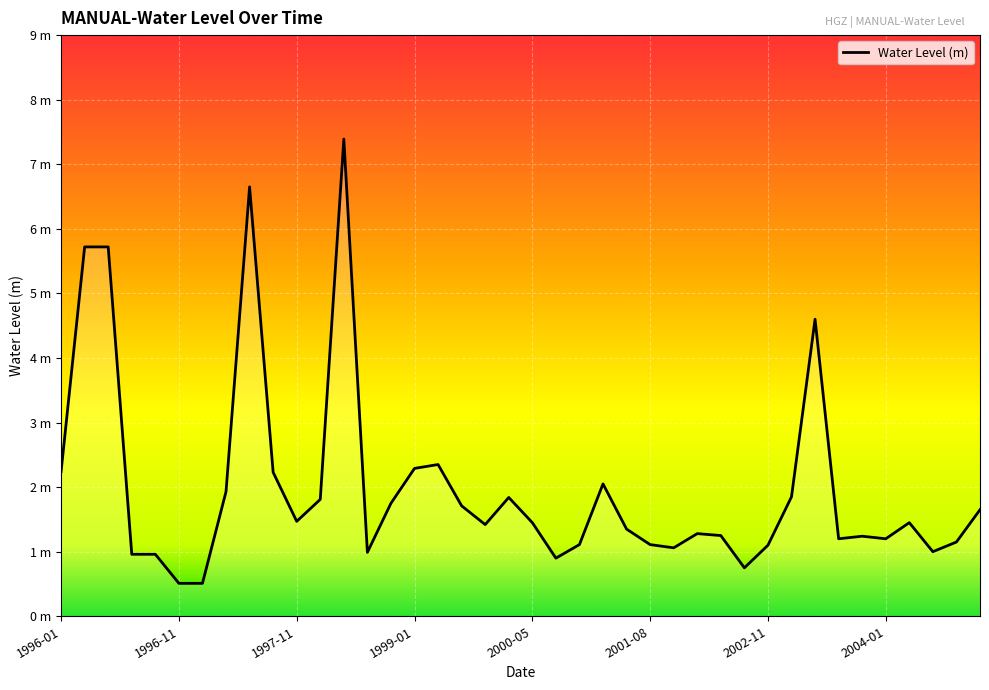

Does the chart display data point markers on the line(s)?

No